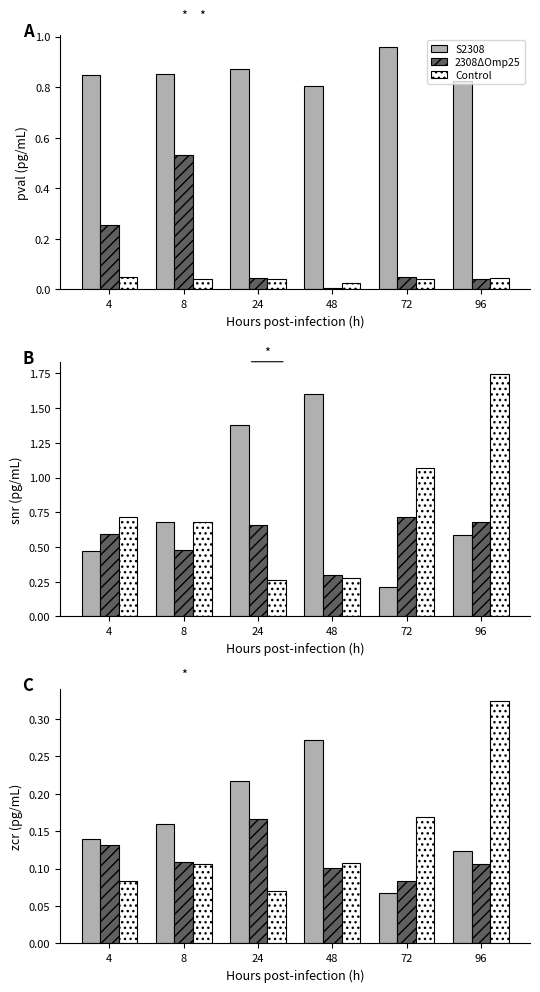

How many distinct data groups are displayed?

3